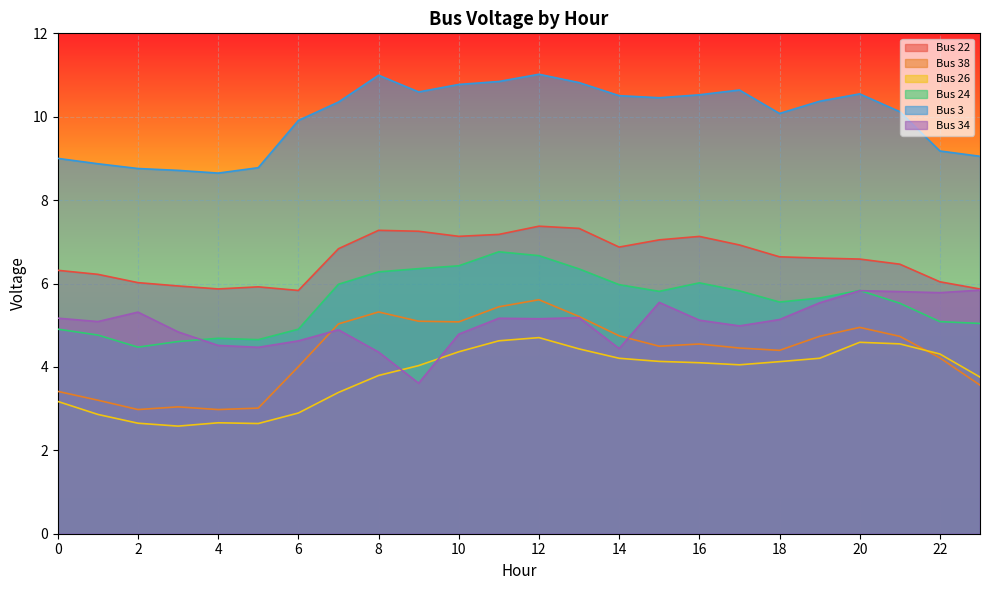

The value of Bus 38 at 3 is 4.5. True or false?

False